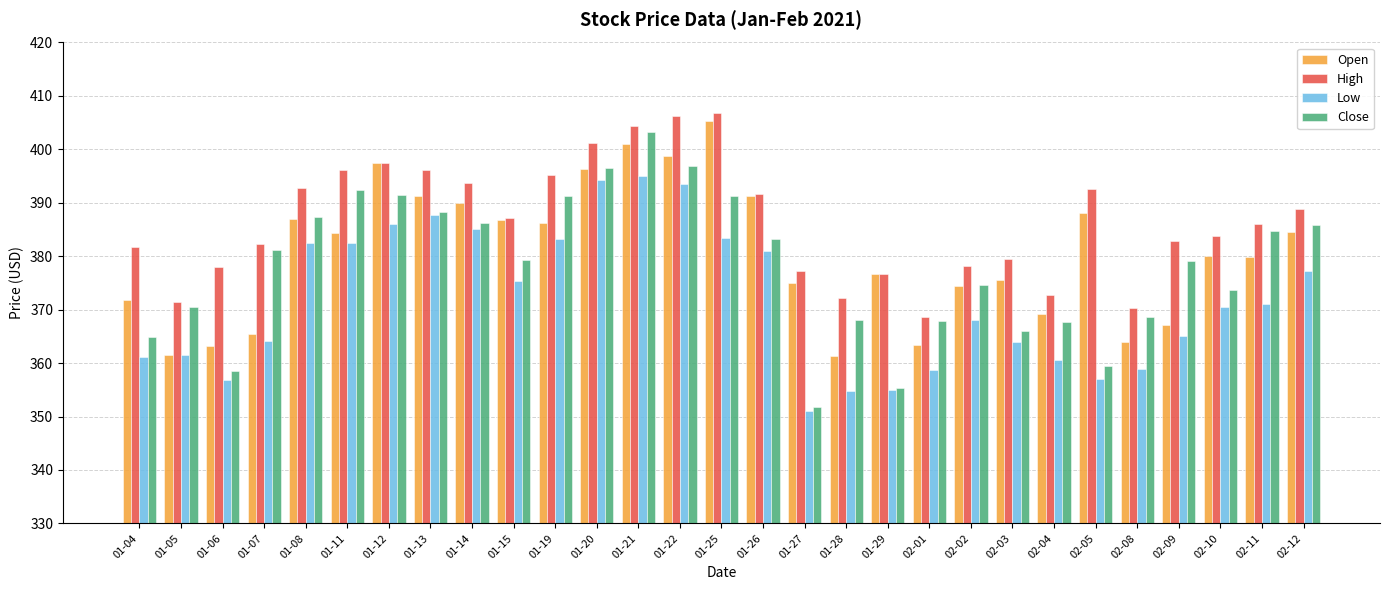

What is the total value across all series at 02-12?

1536.6